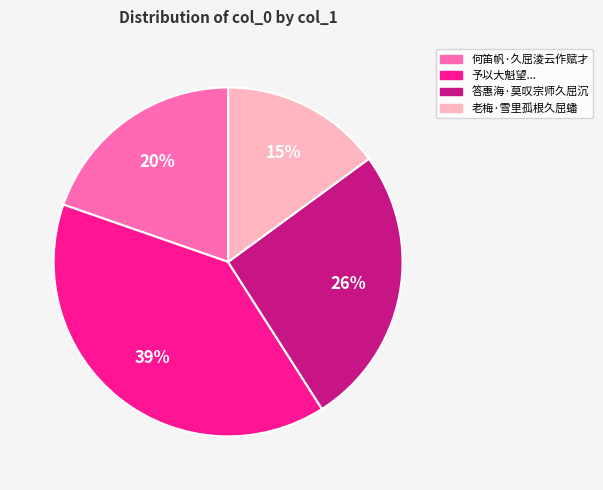

To the nearest percent, what is the average slice percentage?

25%